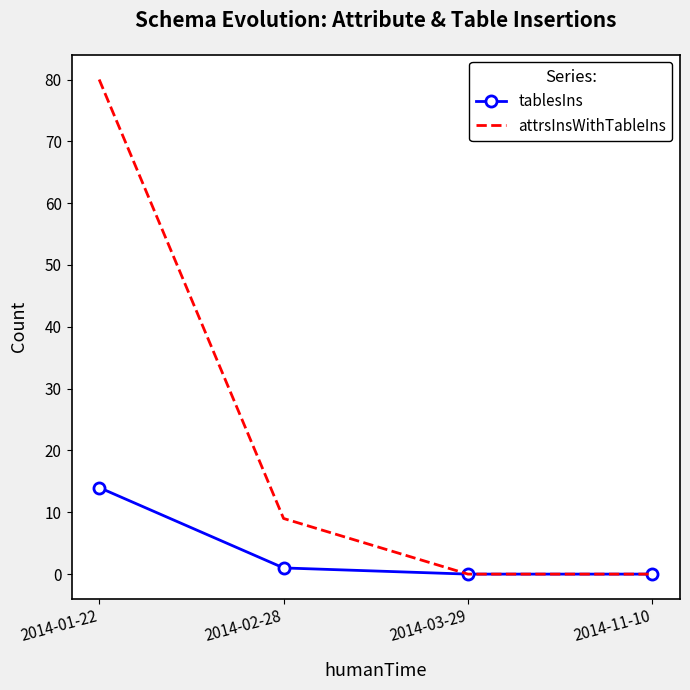

How many categories are shown in the chart?

4